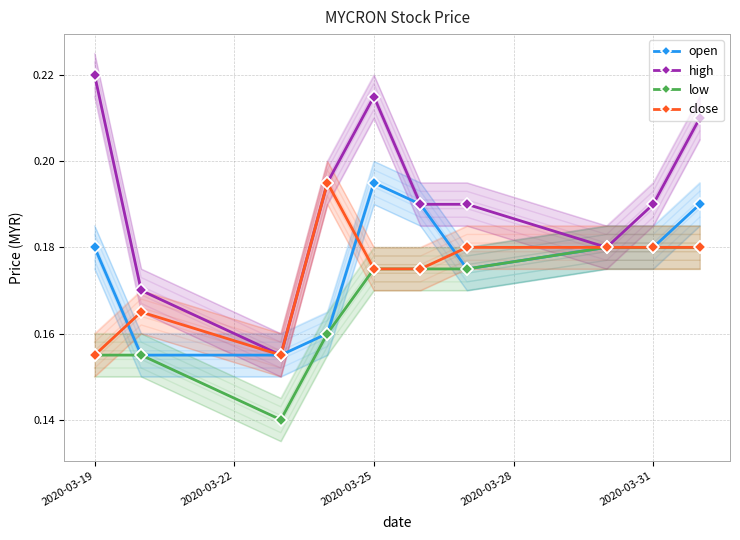

Count the low values in the range 0 to 1.

10